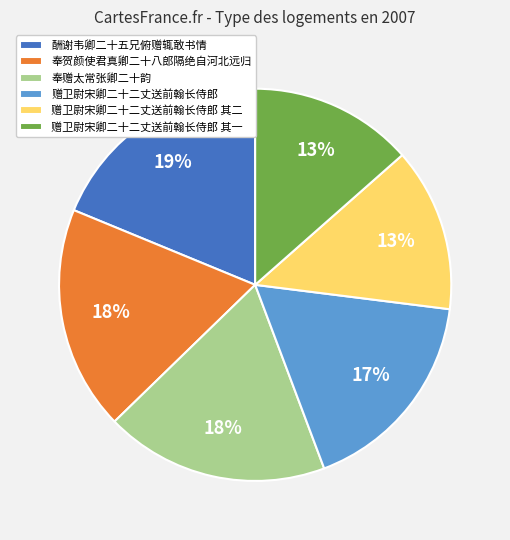

Between 酬谢韦卿二十五兄俯赠辄敢书情 and 赠卫尉宋卿二十二丈送前翰长侍郎, which is larger?

酬谢韦卿二十五兄俯赠辄敢书情